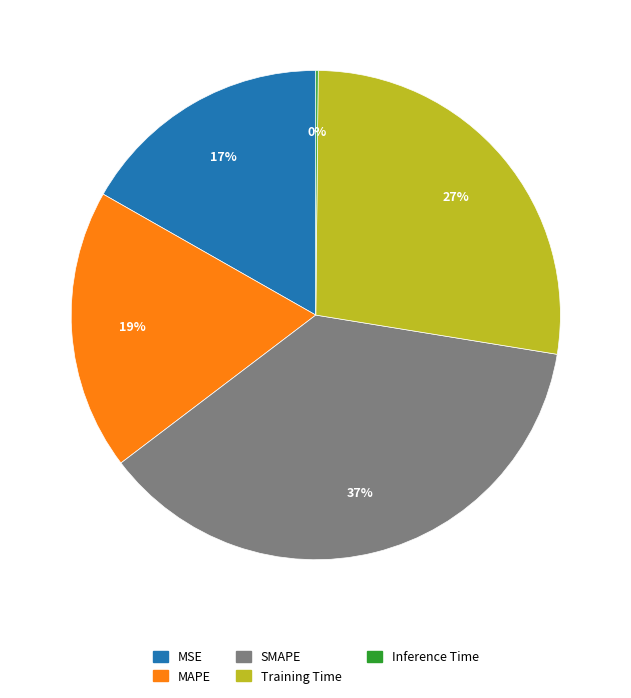

Between SMAPE and MSE, which is larger?

SMAPE